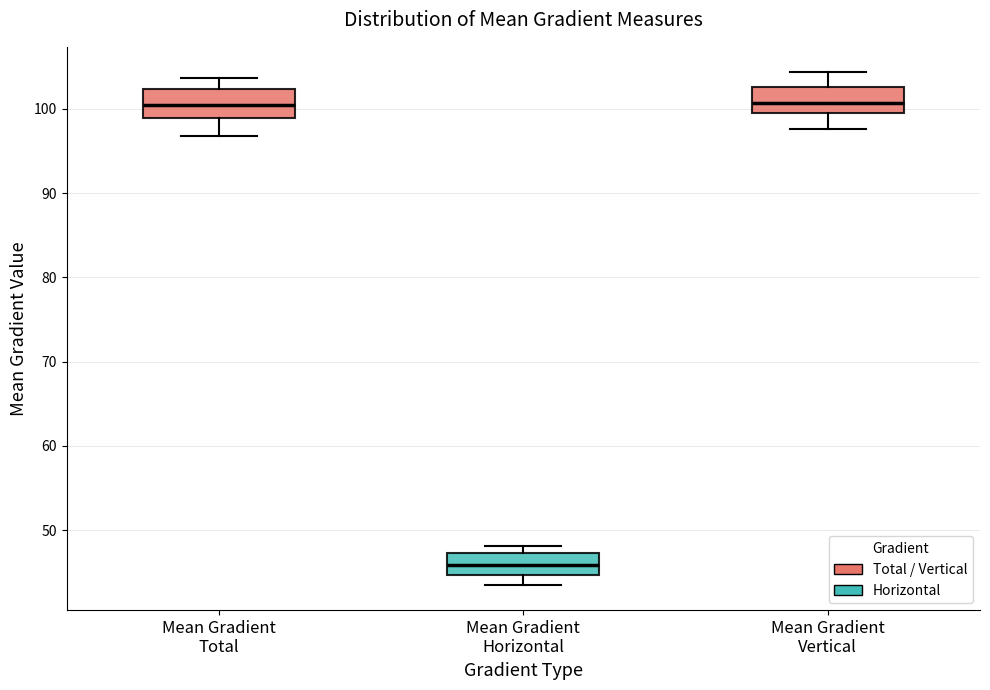

Reading left to right, read every box against the y-axis: the position of its median line, the range the box covers, and the ends of its whiskers. The values are not printed on the chart, so give them approximately, as read against the axis.

Mean Gradient Total: median 100, box 99 to 102, whiskers 97 to 104
Mean Gradient Horizontal: median 46, box 45 to 47, whiskers 44 to 48
Mean Gradient Vertical: median 101, box 100 to 103, whiskers 98 to 104